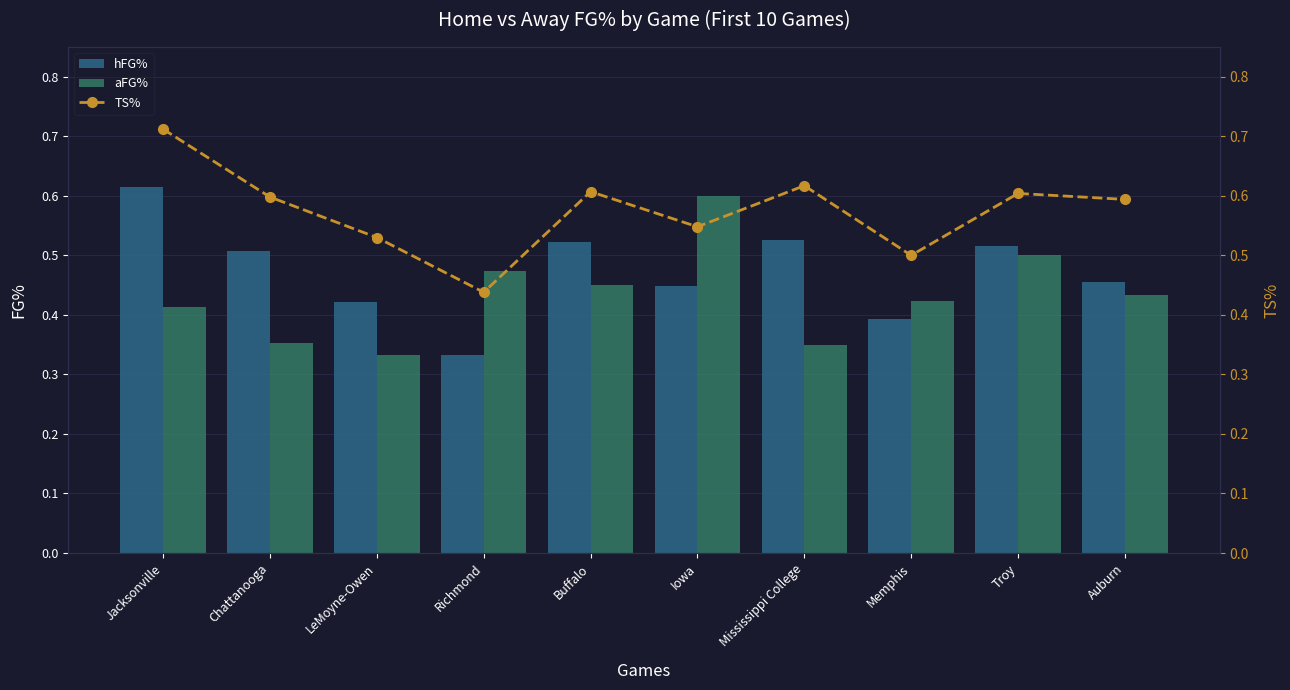

Between Mississippi College and Iowa, which is larger?

Mississippi College